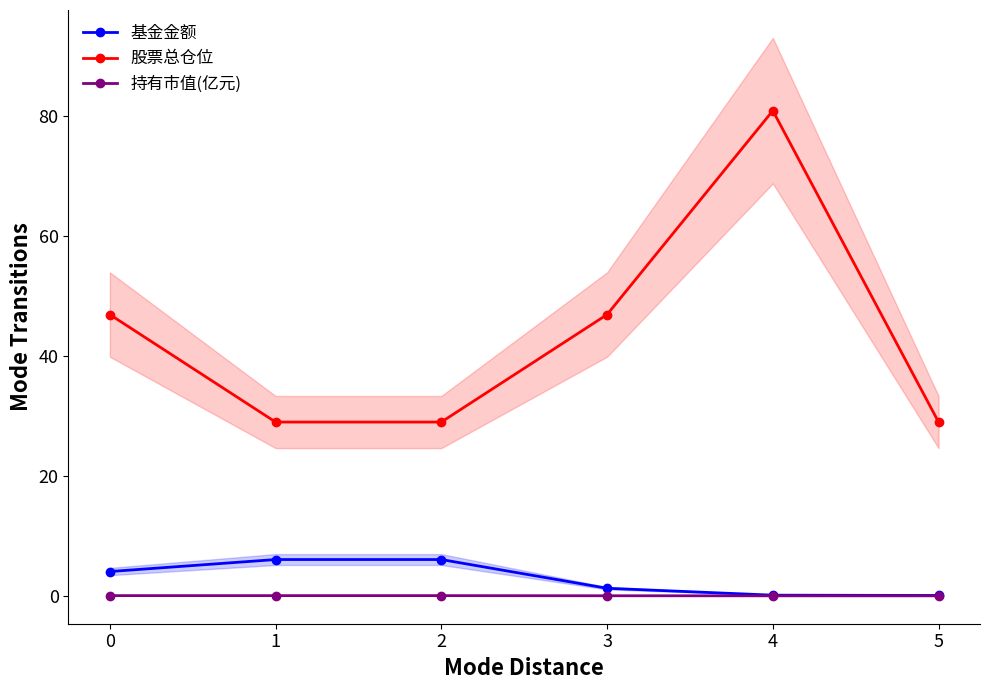

What is the average value of the 股票总仓位 series?

43.6